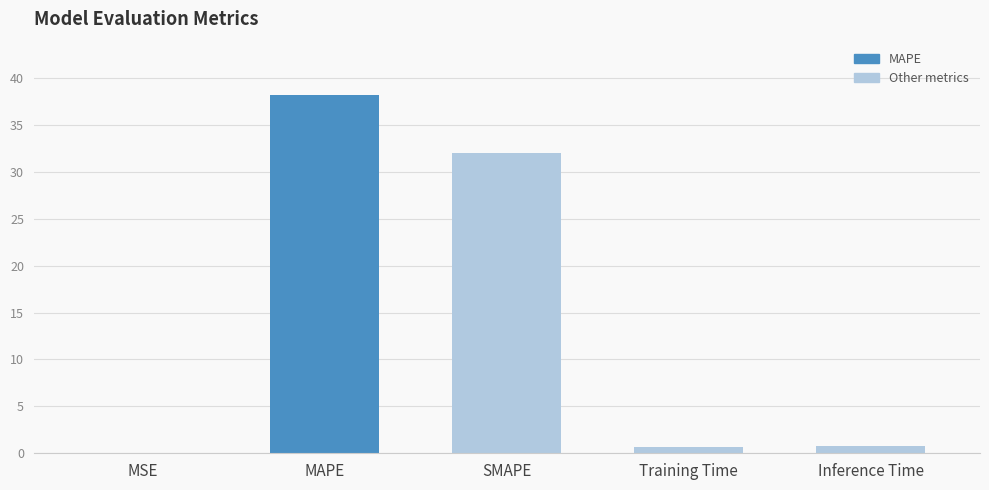

Read the value at MAPE.

38.2